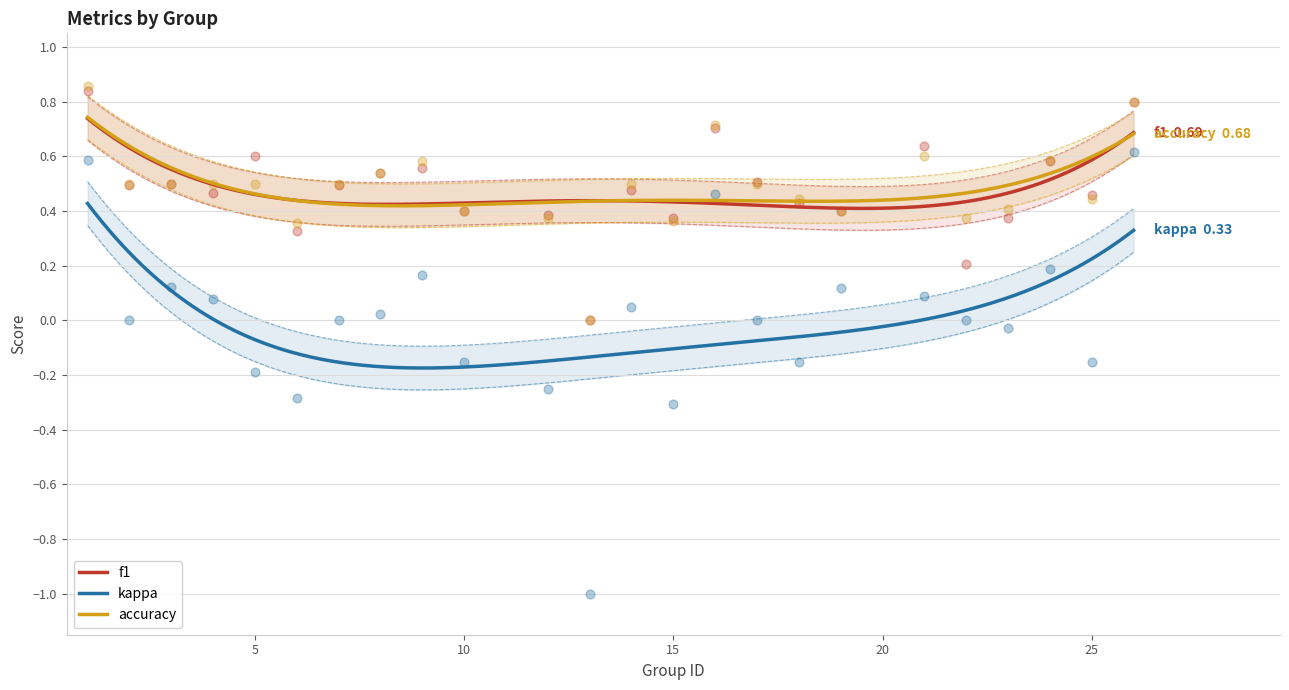

Which series has the largest Y range (max minus min)?

kappa